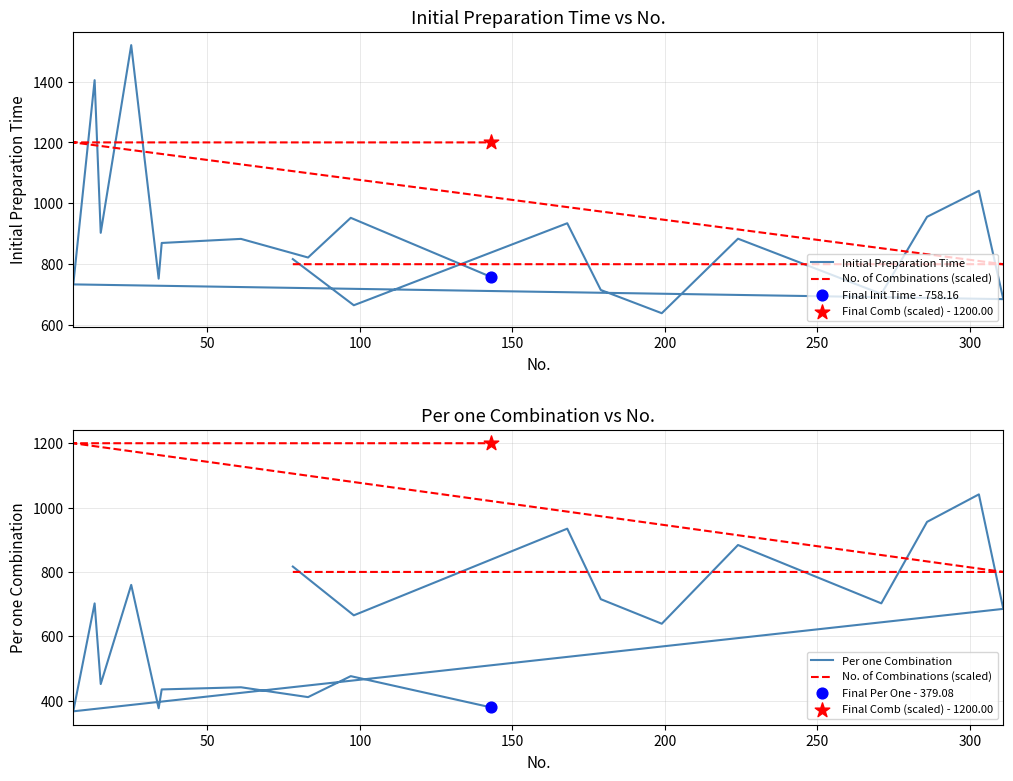

What are all the series names shown in the legend?

Initial Preparation Time, No. of Combinations (scaled), Per one Combination